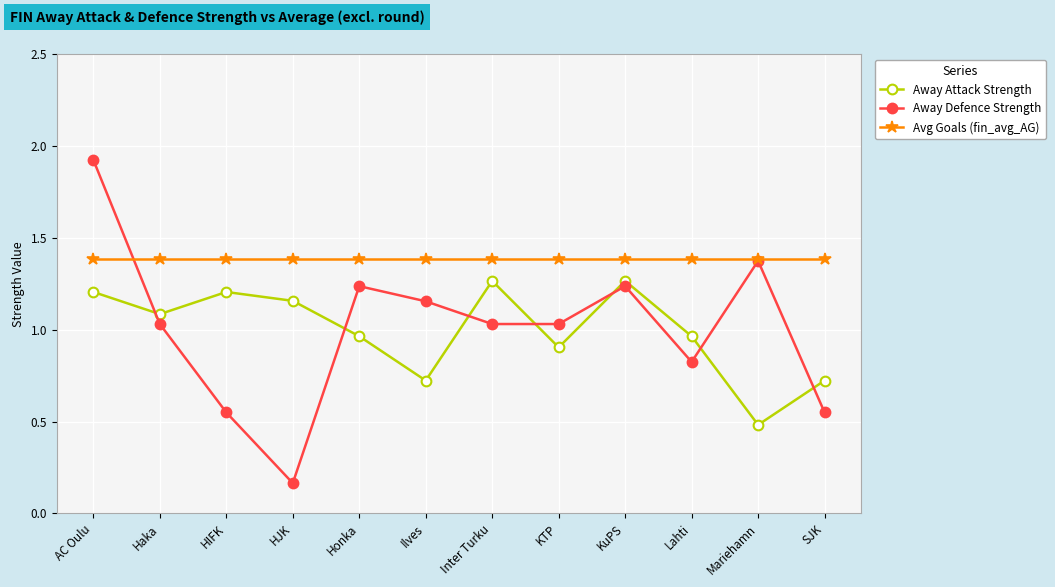

What is the difference between the Away Attack Strength values at AC Oulu and Inter Turku?

0.1